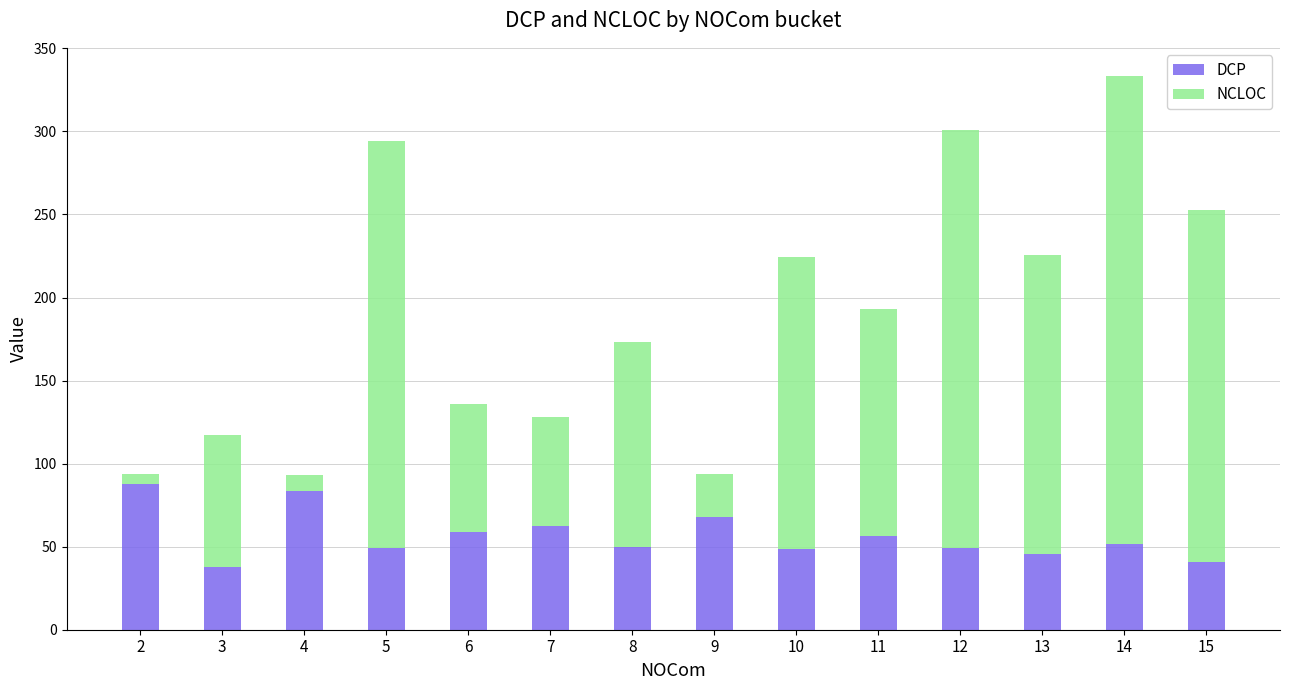

What is the total value across all series at 2?

93.5